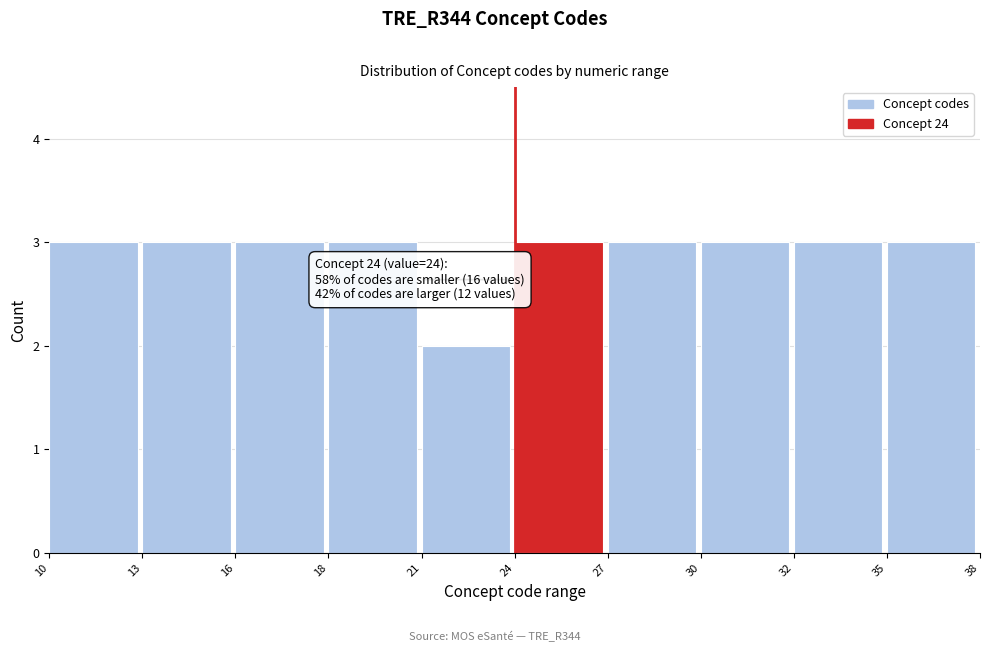

Reading left to right, transcribe all the data shown in this chart.

3	3	3	3	2	3	3	3	3	3